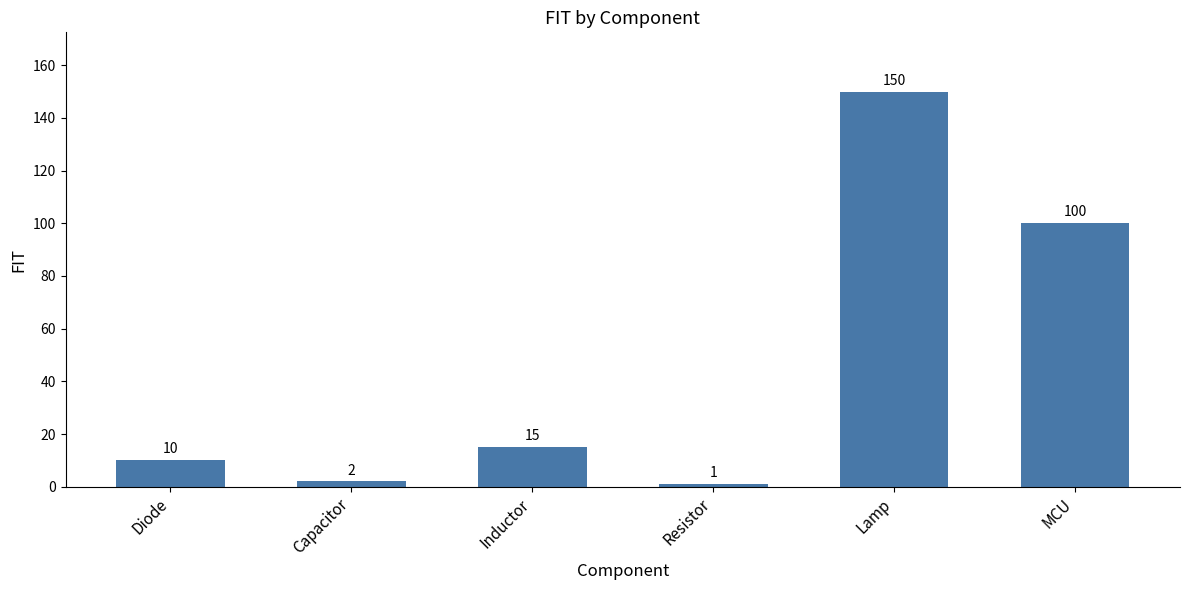

What is the label of the 3rd bar from the right?

Resistor